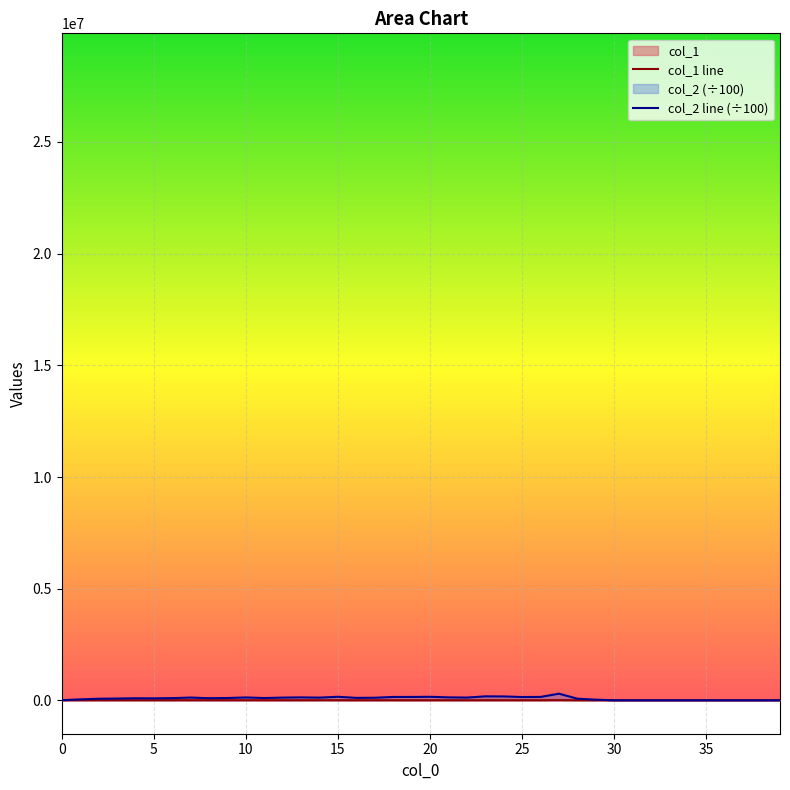

List the series in order of their overall mean, lowest first.

col_1, col_2